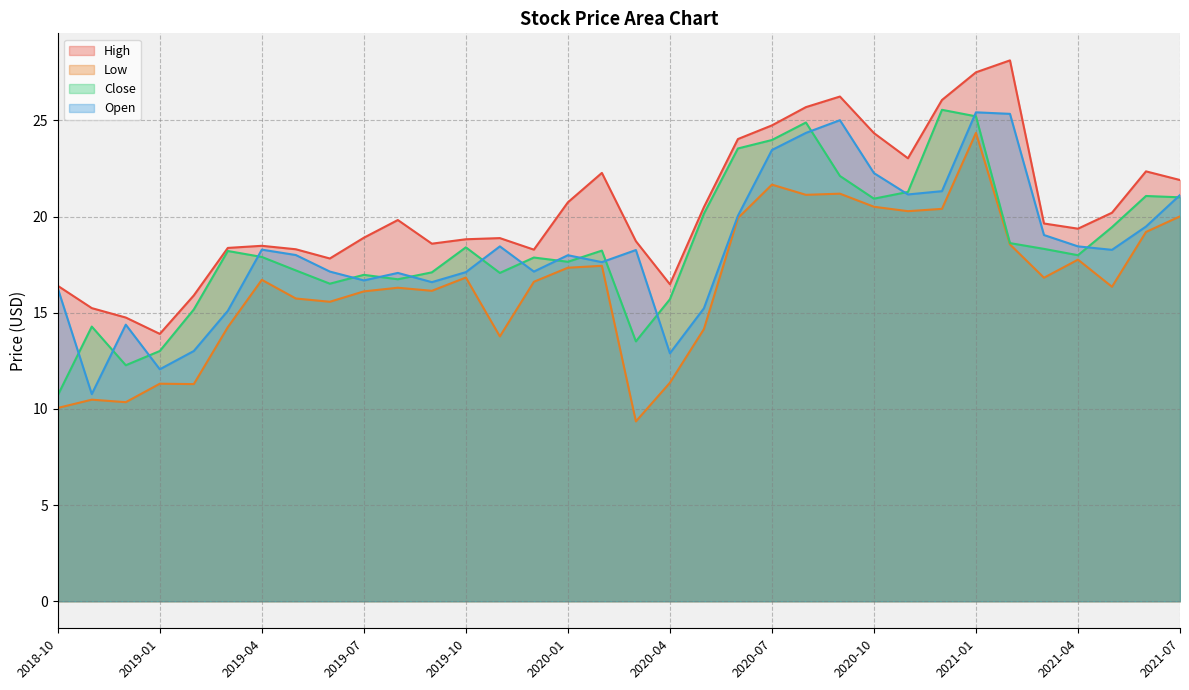

What is the smallest value displayed?

9.3